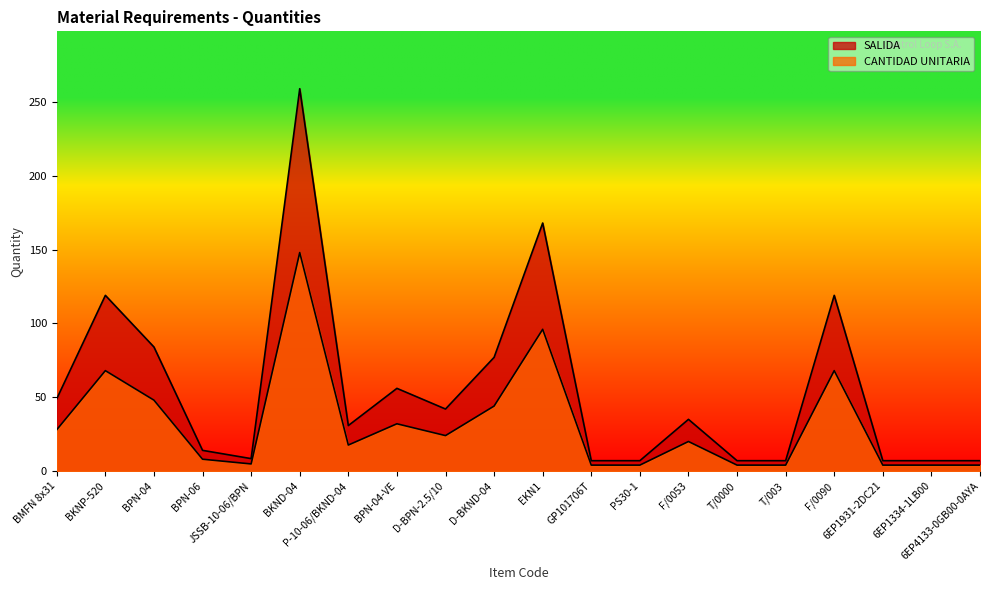

What position from the left is T/0000?

15